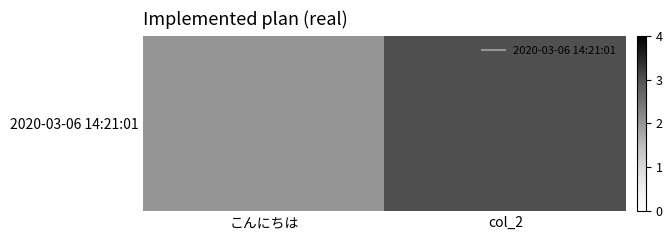

What is the average value?

2